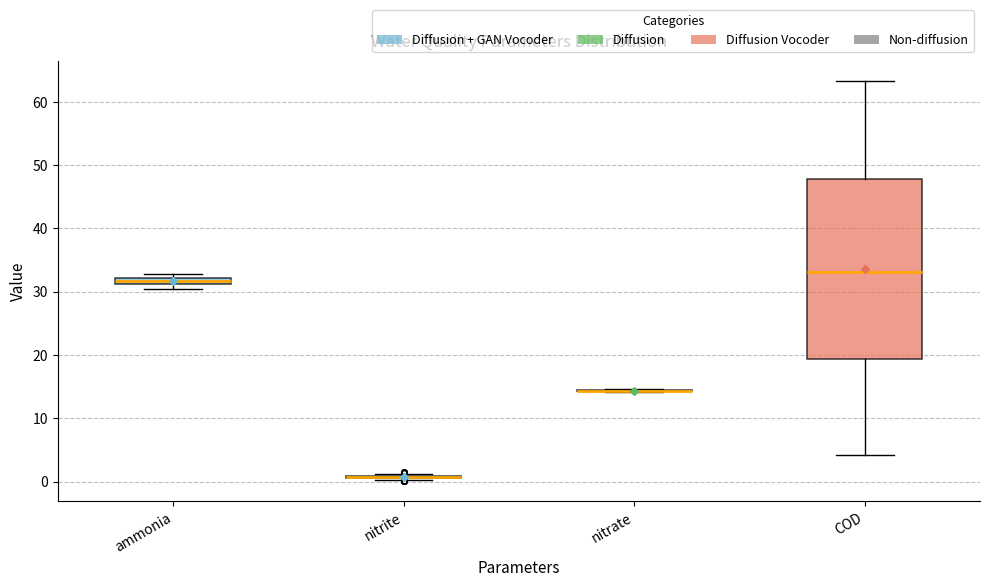

Which box is the tallest, from its lower edge to its upper edge?

COD